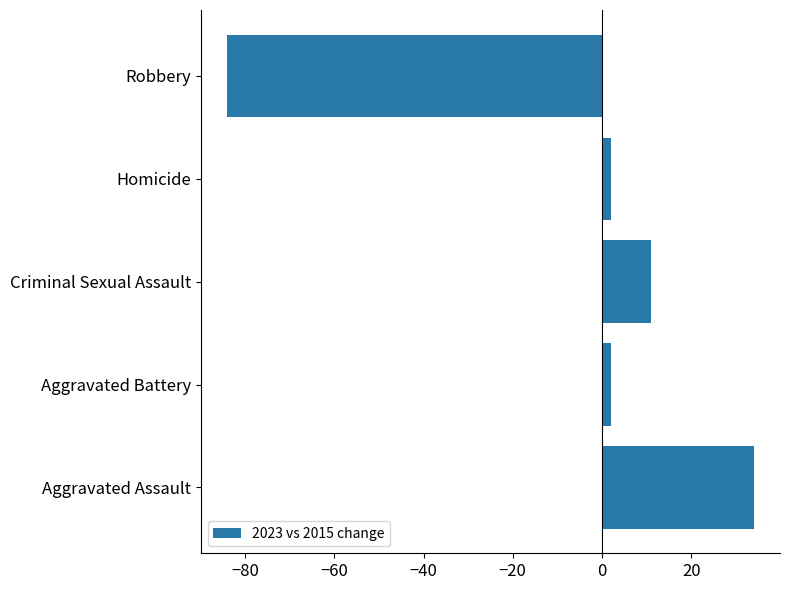

The chart shows a value of 34 at Aggravated Assault. True or false?

True